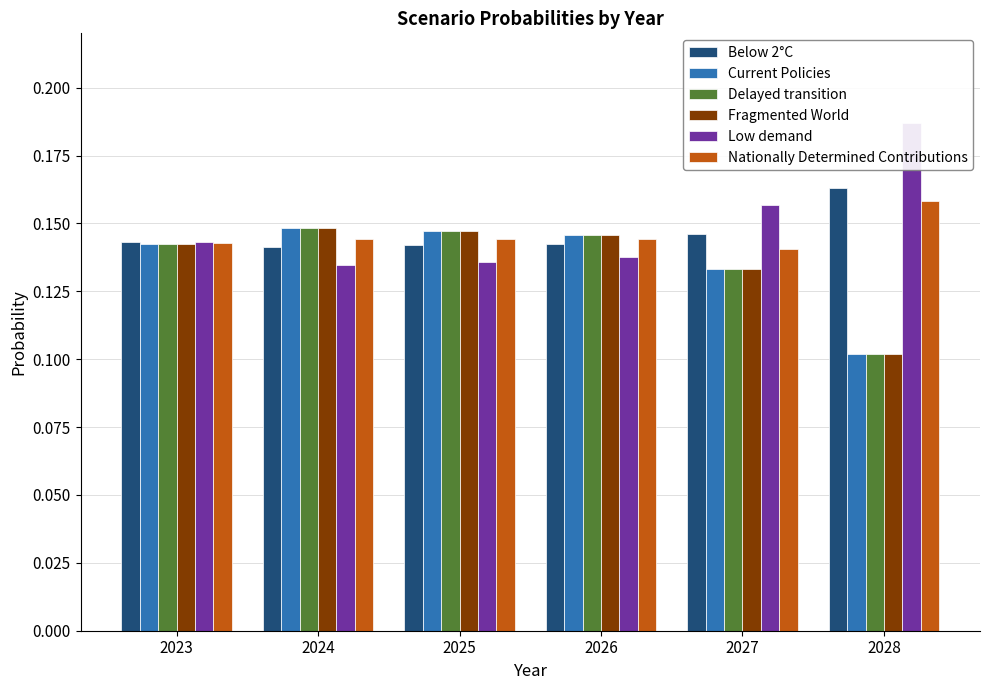

What are all the series names shown in the legend?

Below 2°C, Current Policies, Delayed transition, Fragmented World, Low demand, Nationally Determined Contributions